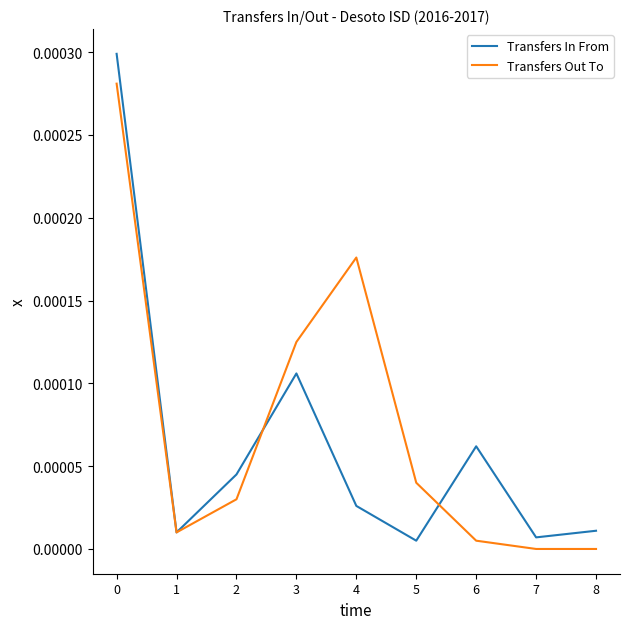

Which series has the widest spread of values?

Transfers In From